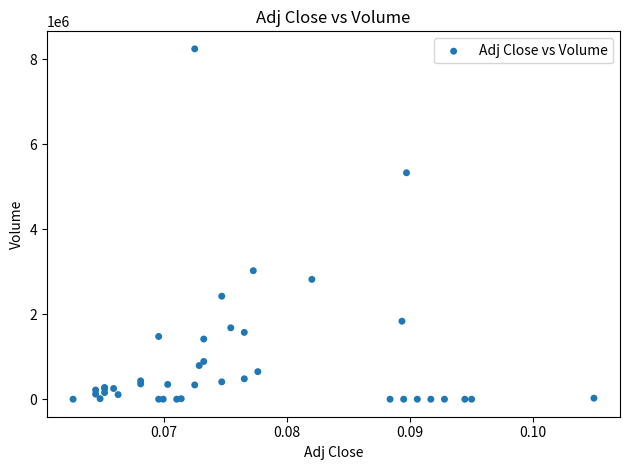

What Y value in the scatter plot is closest to 4122000?

3024000